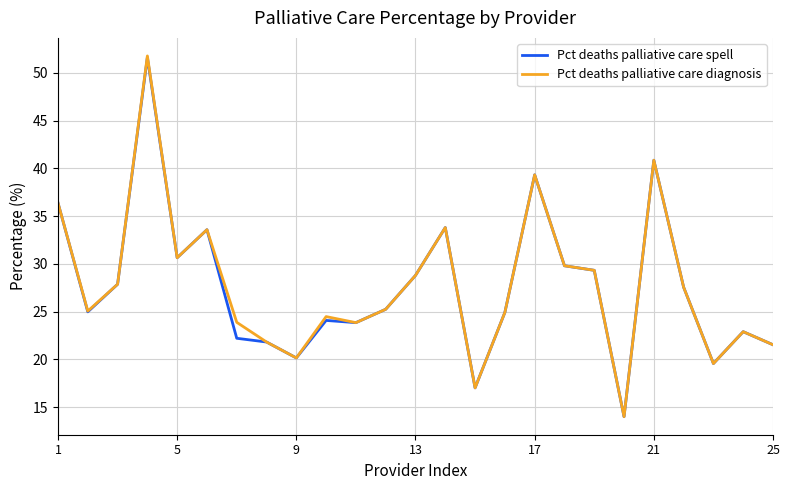

What is the smallest value displayed?

14.0